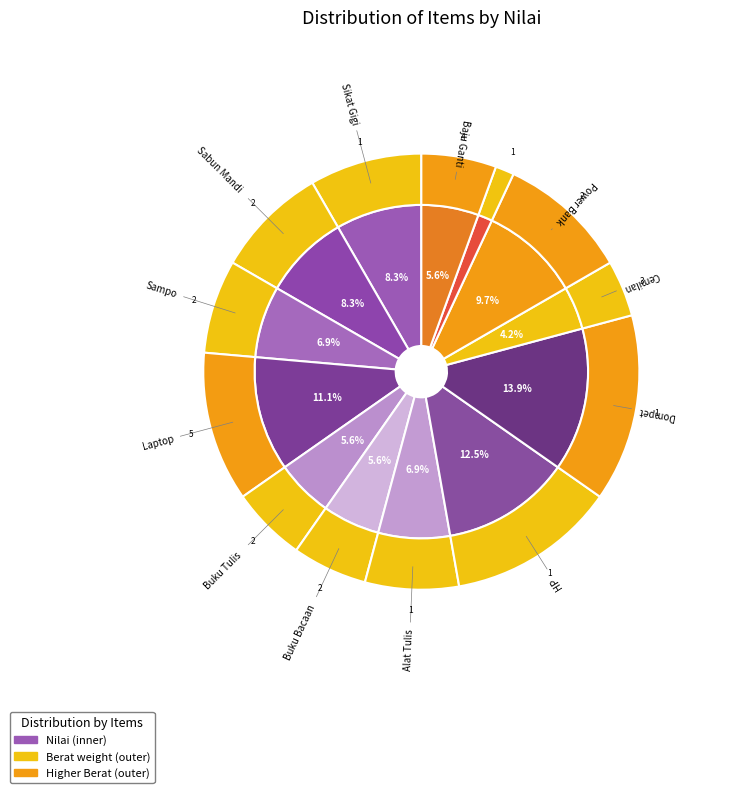

To the nearest percent, what percentage of the pie is Alat Tulis?

7%